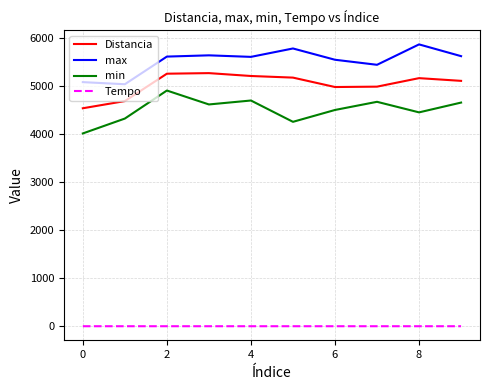

Rank the series by their maximum value, from highest to lowest.

max, Distancia, min, Tempo